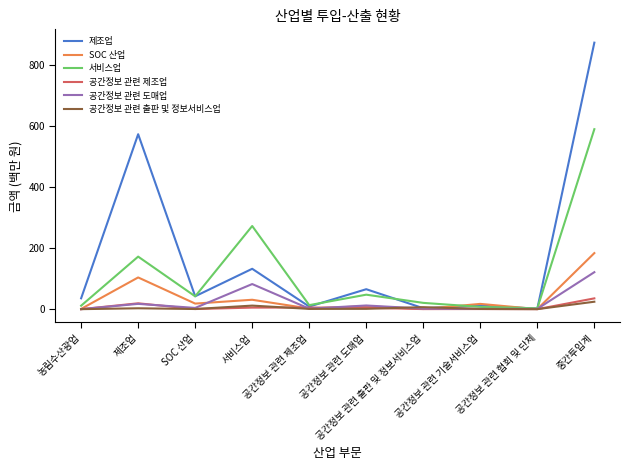

What is the maximum value shown in the chart?

873.5